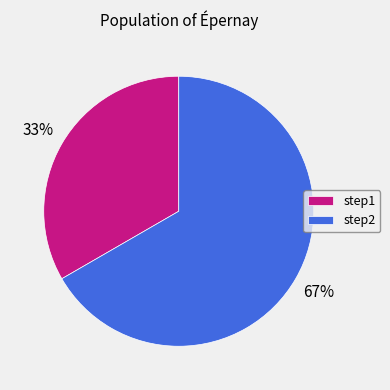

To the nearest percent, what is the combined percentage of step1 and step2?

100%